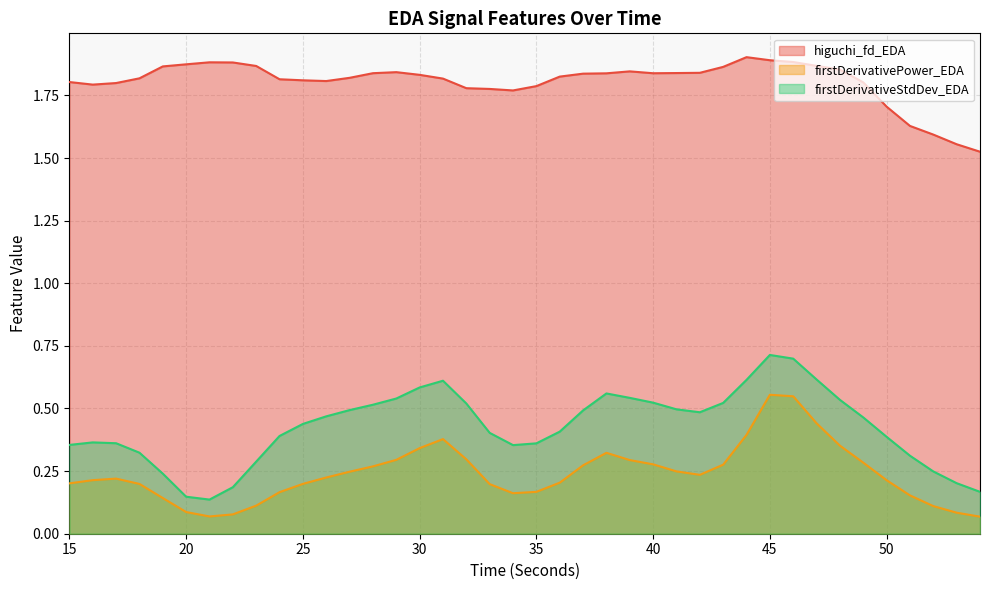

What are all the series names shown in the legend?

higuchi_fd_EDA, firstDerivativePower_EDA, firstDerivativeStdDev_EDA